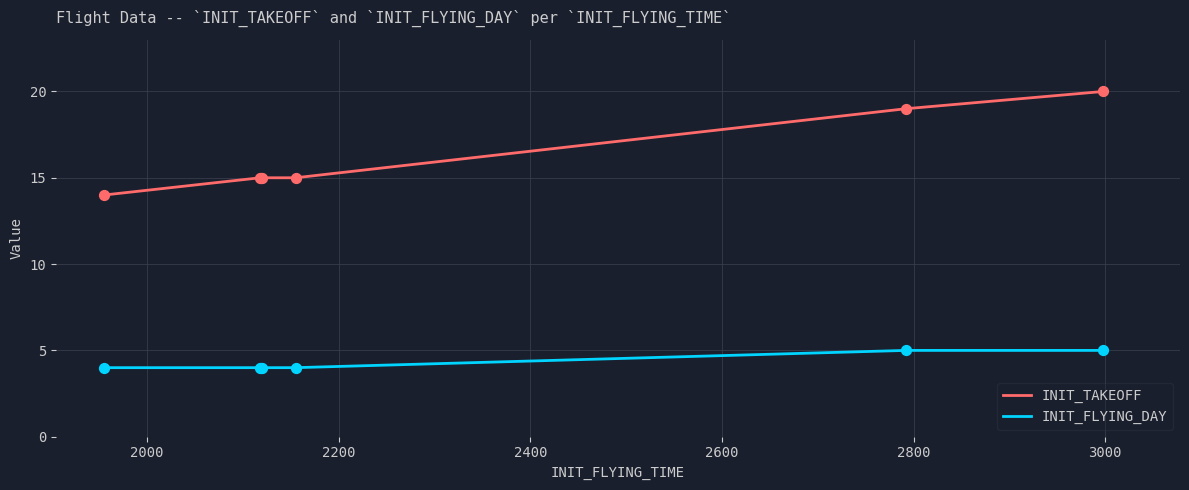

At how many categories does at least one series exceed 5?

7